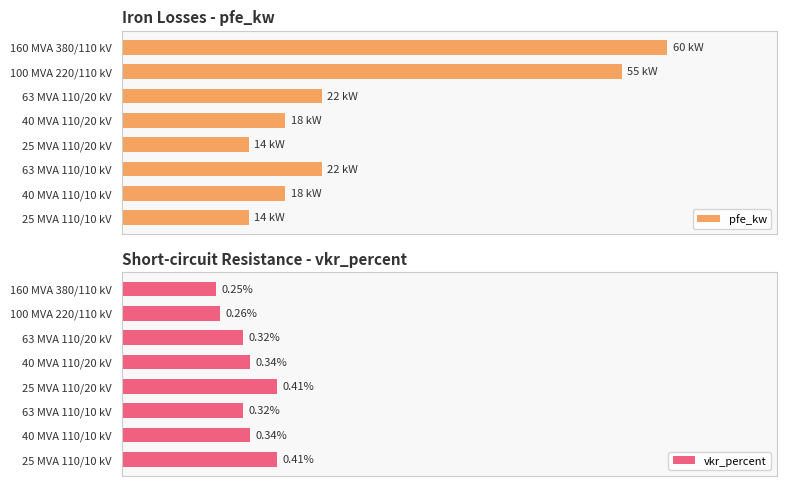

List the series in order of their peak value, highest first.

pfe_kw, vkr_percent